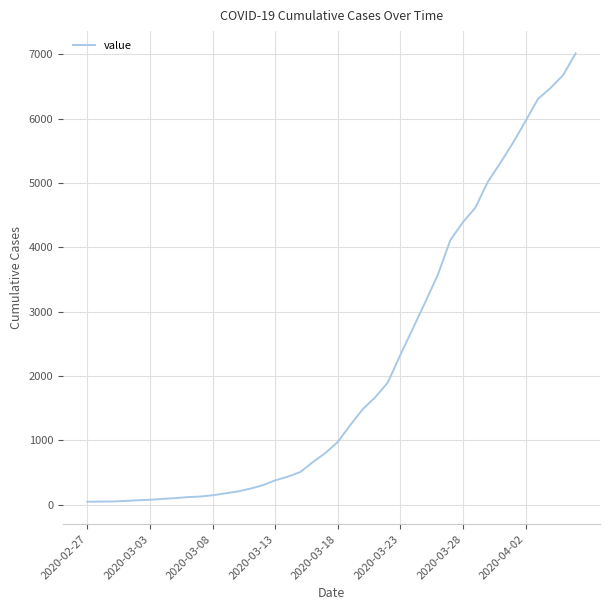

What is the difference between the maximum and minimum values?

6964